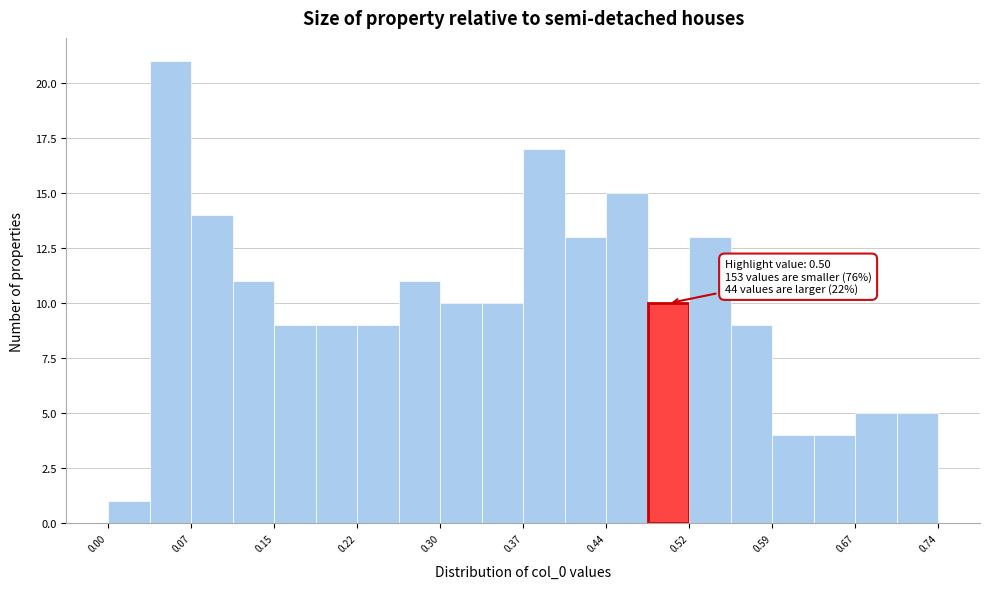

Around what value on the x-axis is the tallest bar? Give the approximate position of its centre, as read against the axis.

0.06